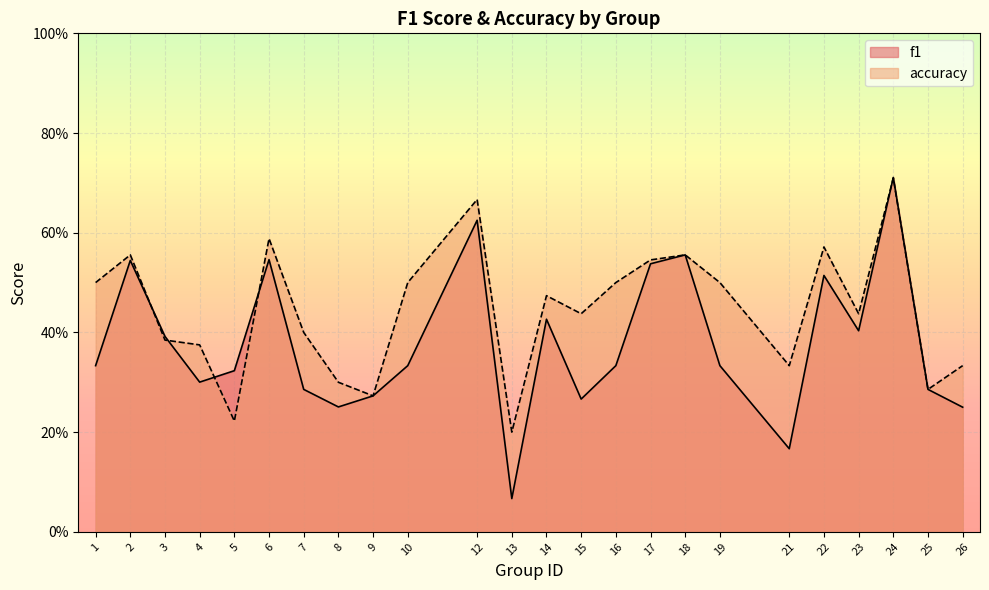

Between 16 and 8, which is larger?

16